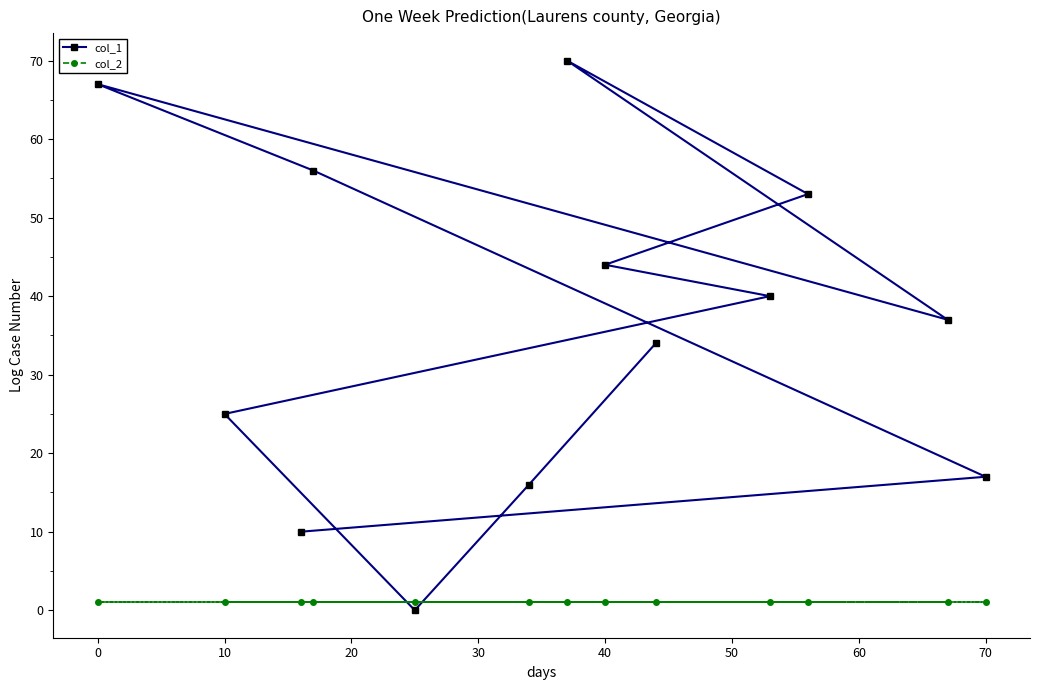

What is the spread (max minus min) of values at 70?

16